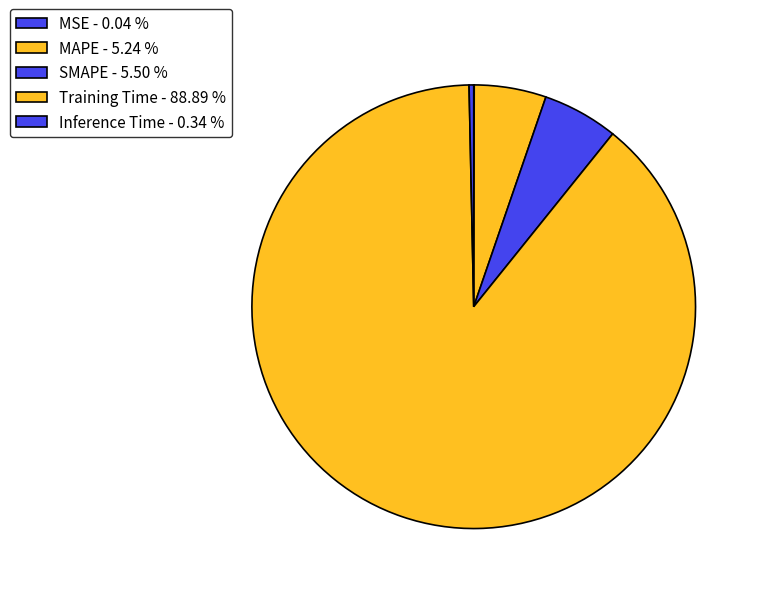

Which slice is the smallest?

MSE